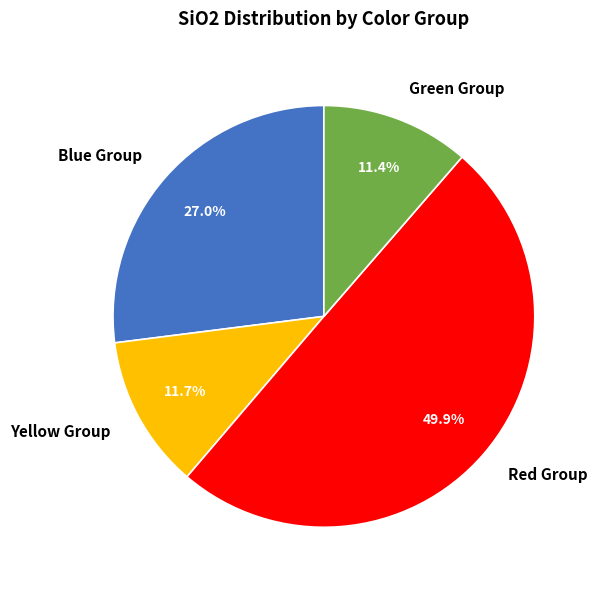

What is the largest slice in the pie chart?

Red Group